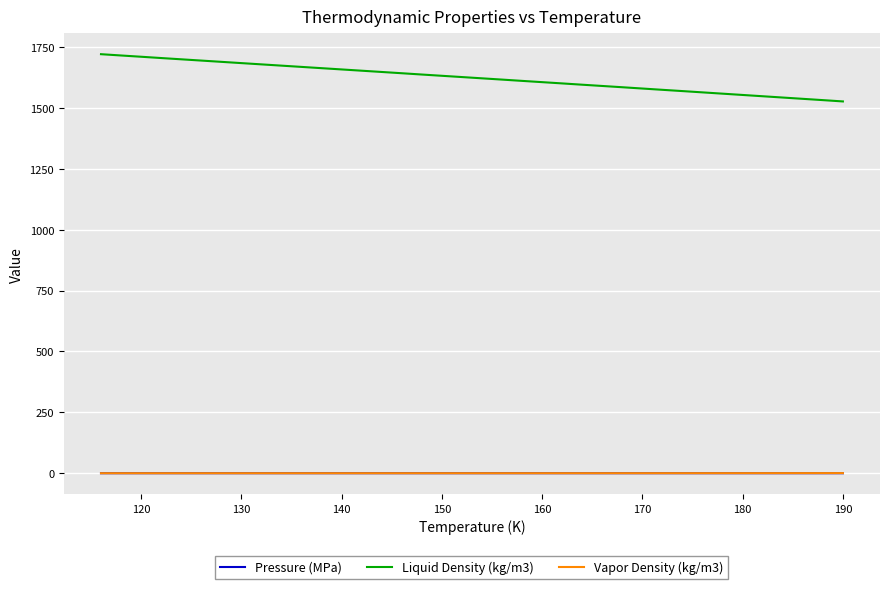

What is the maximum value shown in the chart?

1720.6